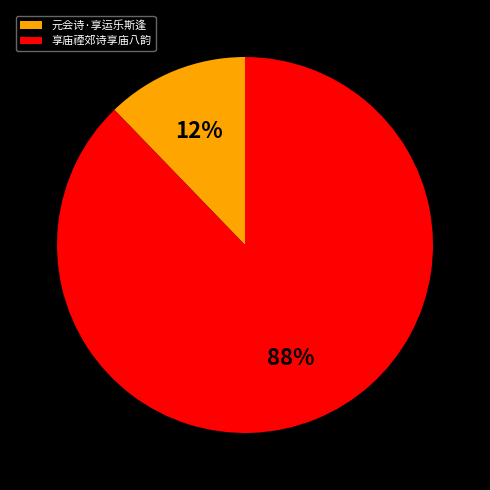

Between 享庙禋郊诗享庙八韵 and 元会诗·享运乐斯逢, which is larger?

享庙禋郊诗享庙八韵